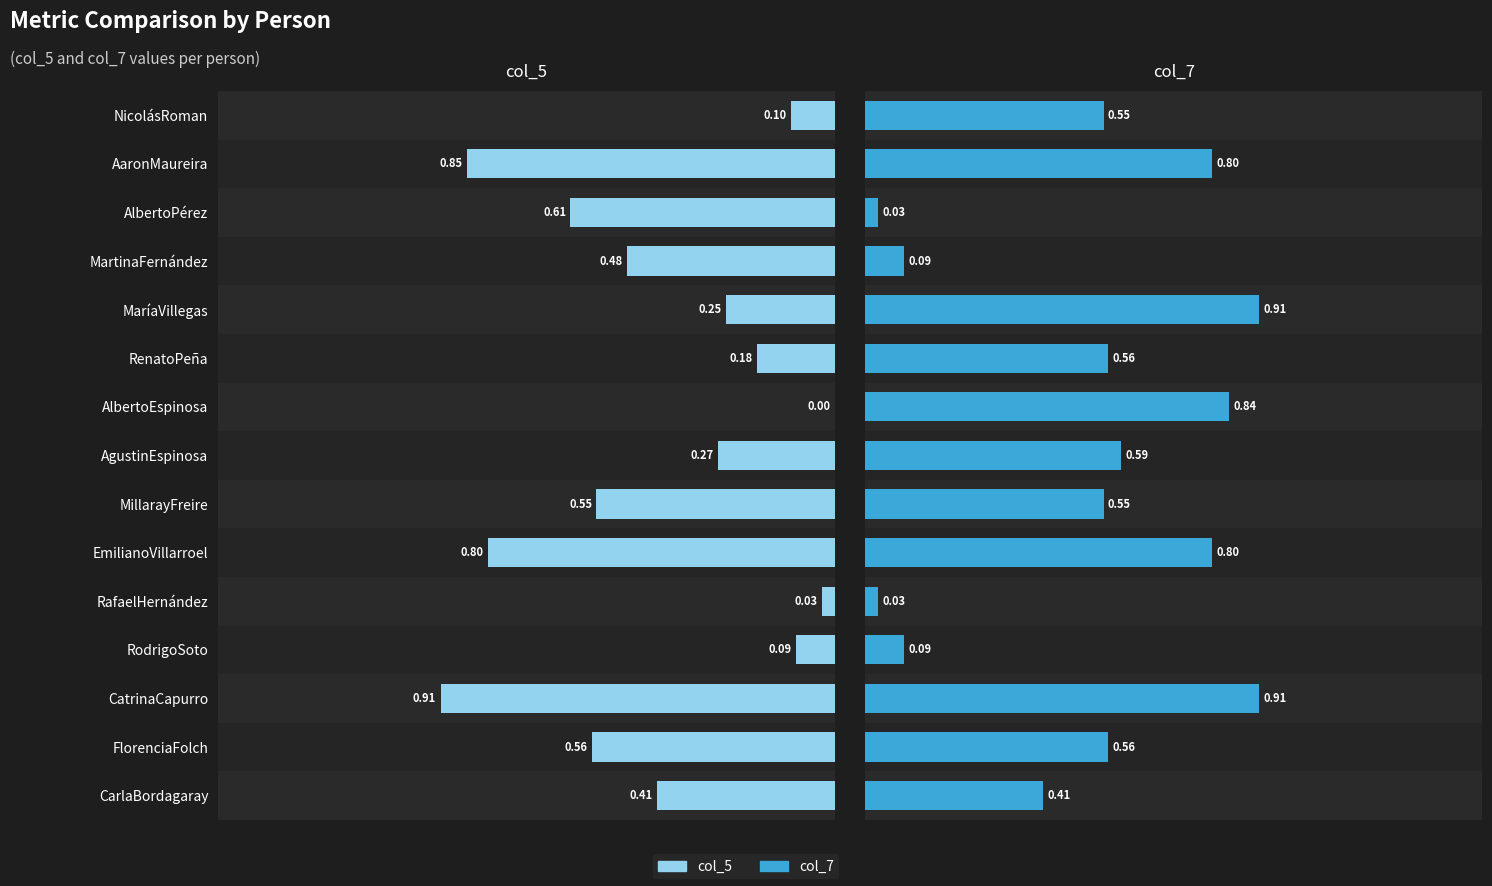

What are all the series names shown in the legend?

col_5, col_7